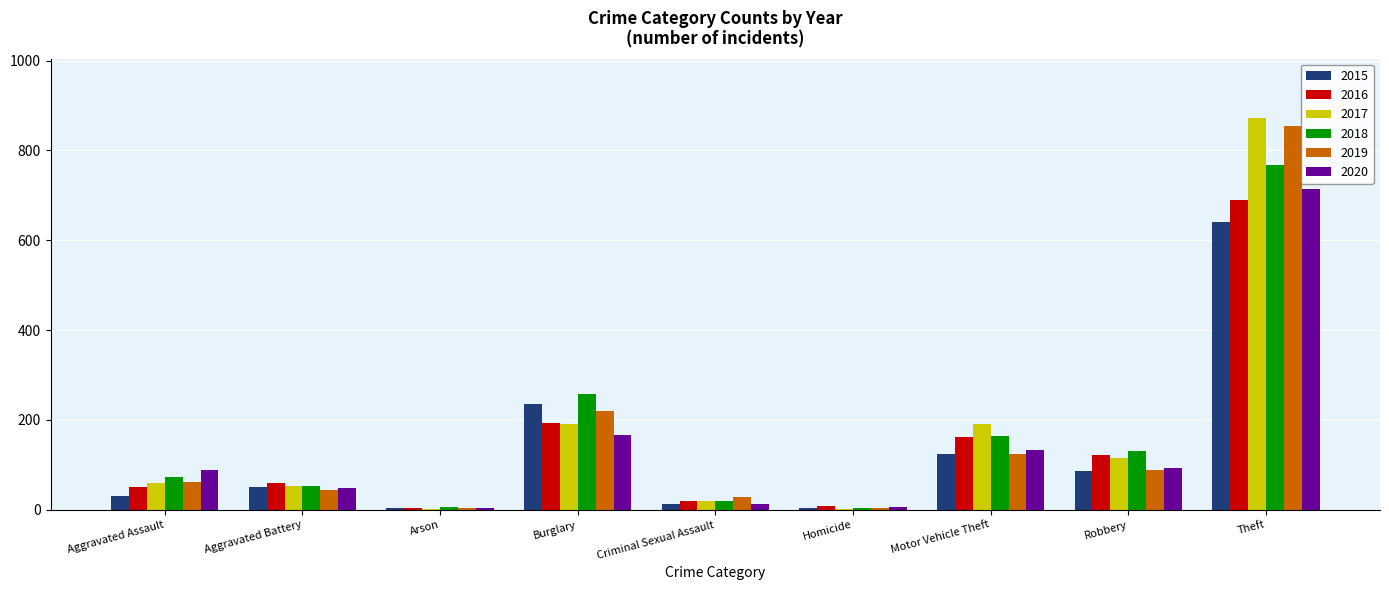

Is the value of 2019 at Aggravated Battery greater than the value of 2015 at Burglary?

No